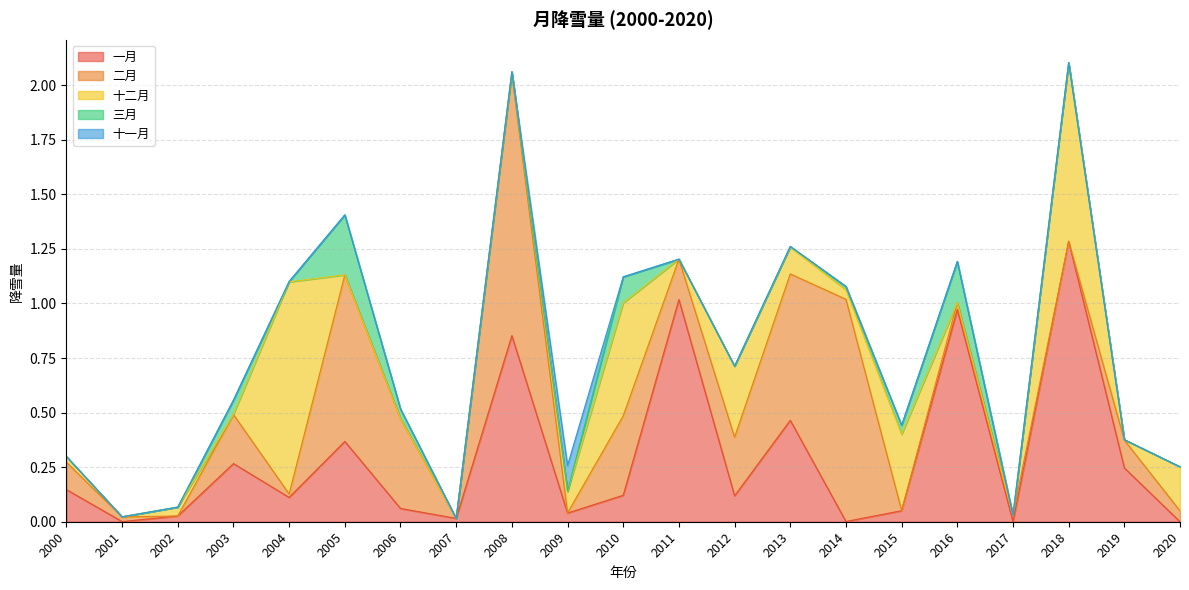

Does the chart display data point markers on the line(s)?

No